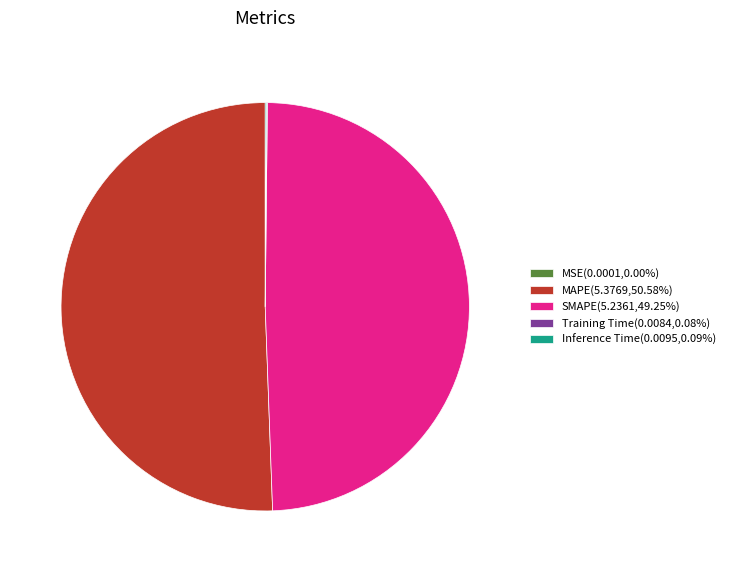

Which slice is the largest?

MAPE